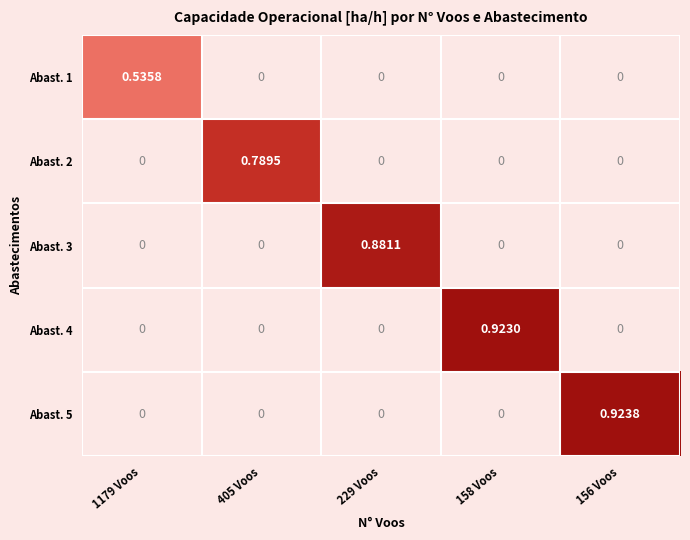

Reading left to right, list all the values displayed in this chart.

Abast. 1: 1179 Voos=0.5	405 Voos=0.0	229 Voos=0.0	158 Voos=0.0	156 Voos=0.0
Abast. 2: 1179 Voos=0.0	405 Voos=0.8	229 Voos=0.0	158 Voos=0.0	156 Voos=0.0
Abast. 3: 1179 Voos=0.0	405 Voos=0.0	229 Voos=0.9	158 Voos=0.0	156 Voos=0.0
Abast. 4: 1179 Voos=0.0	405 Voos=0.0	229 Voos=0.0	158 Voos=0.9	156 Voos=0.0
Abast. 5: 1179 Voos=0.0	405 Voos=0.0	229 Voos=0.0	158 Voos=0.0	156 Voos=0.9